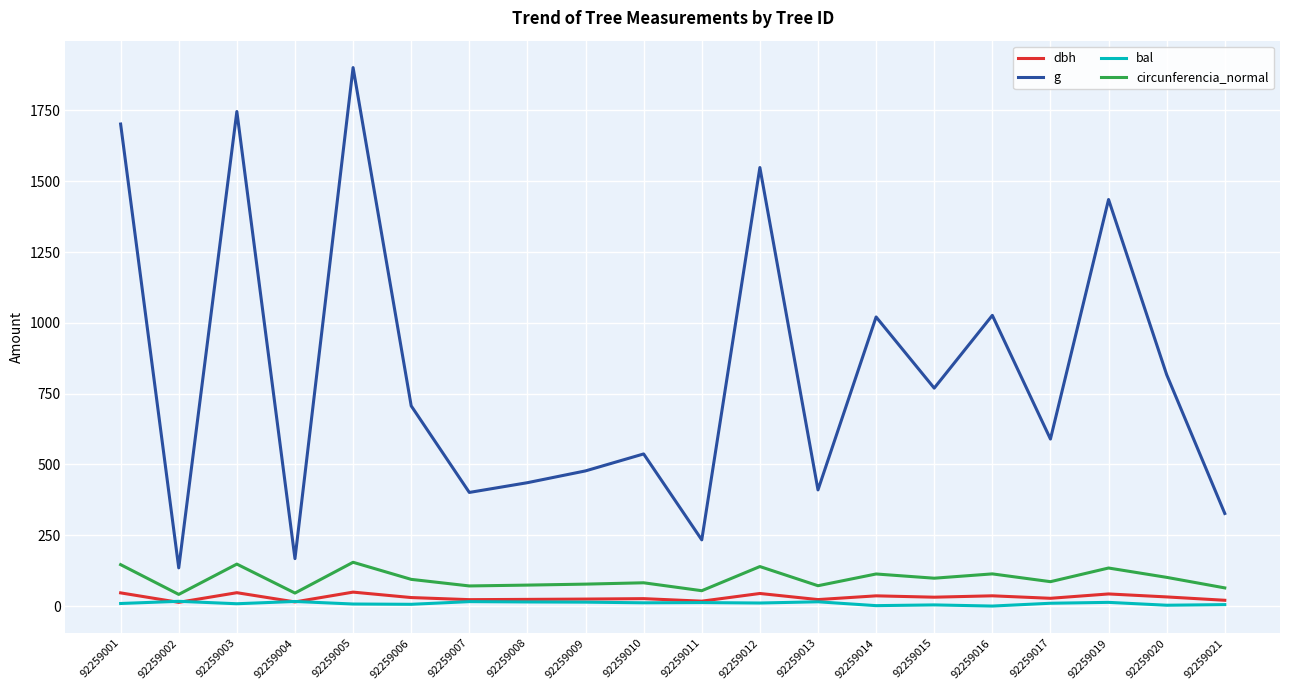

What is the highest value of the bal series?

16.7